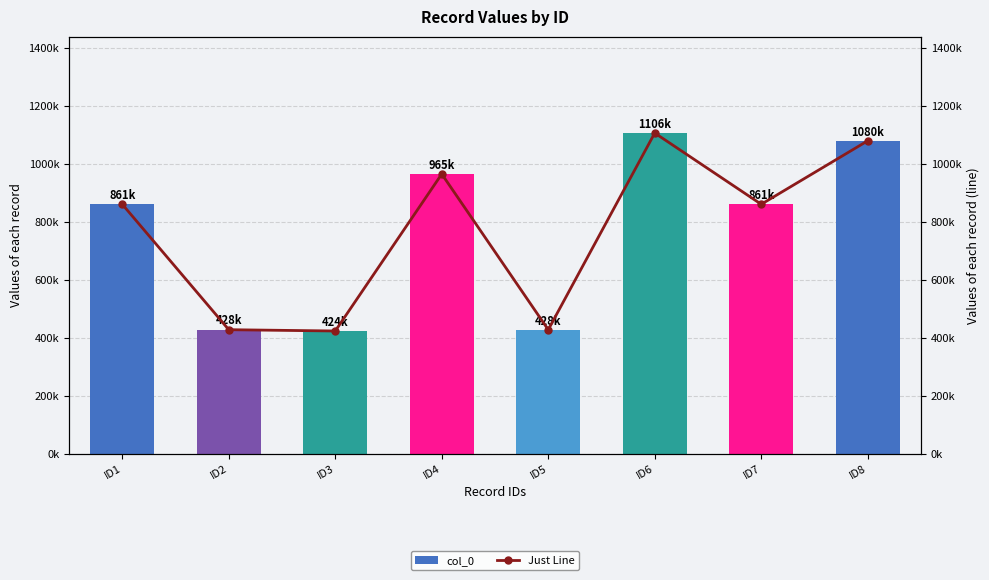

What is the highest value of the col_0 series?

1106337